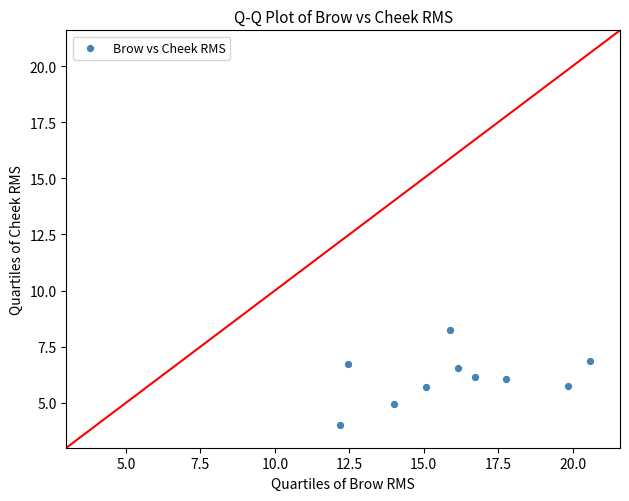

What is the range of Y values (max minus min)?

4.2